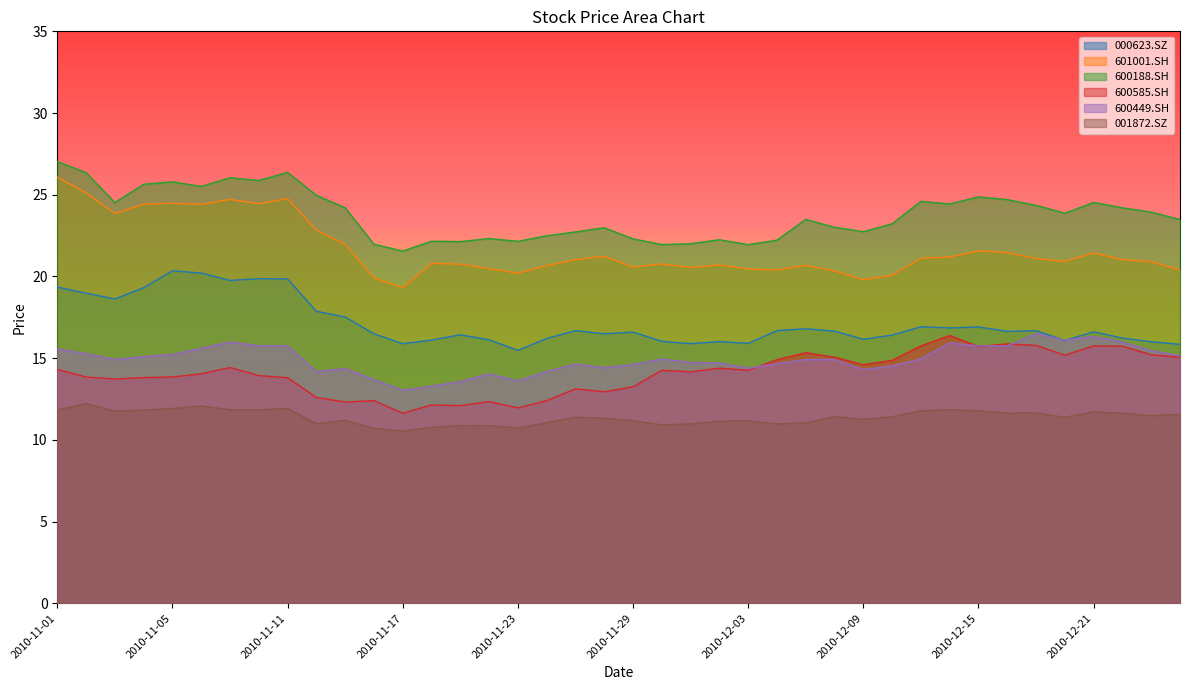

Read the 600585.SH value at 2010-12-17.

15.8